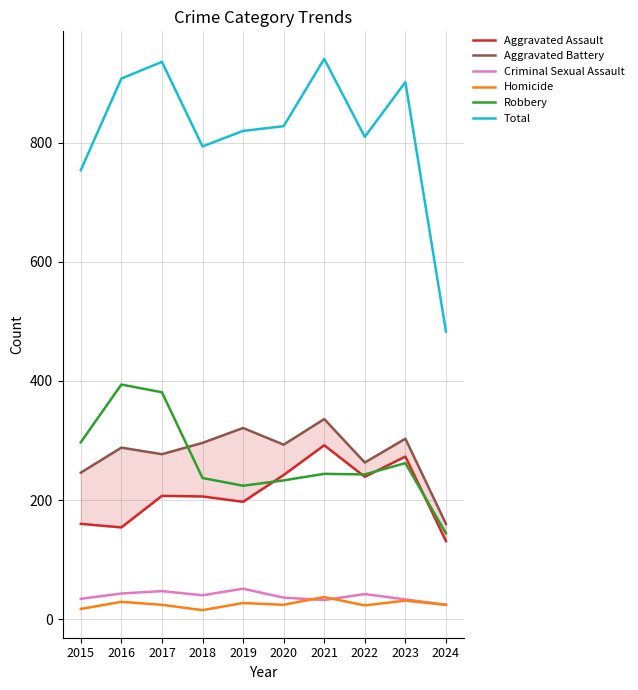

Reading left to right, transcribe all the data shown in this chart.

Aggravated Assault: 2015=160	2016=154	2017=207	2018=206	2019=197	2020=242	2021=292	2022=239	2023=273	2024=131
Aggravated Battery: 2015=246	2016=288	2017=277	2018=296	2019=321	2020=293	2021=336	2022=263	2023=303	2024=160
Criminal Sexual Assault: 2015=34	2016=43	2017=47	2018=40	2019=51	2020=36	2021=32	2022=42	2023=33	2024=24
Homicide: 2015=17	2016=29	2017=24	2018=15	2019=27	2020=24	2021=37	2022=23	2023=31	2024=24
Robbery: 2015=297	2016=394	2017=381	2018=237	2019=224	2020=233	2021=244	2022=243	2023=262	2024=144
Total: 2015=754	2016=908	2017=936	2018=794	2019=820	2020=828	2021=941	2022=810	2023=902	2024=483